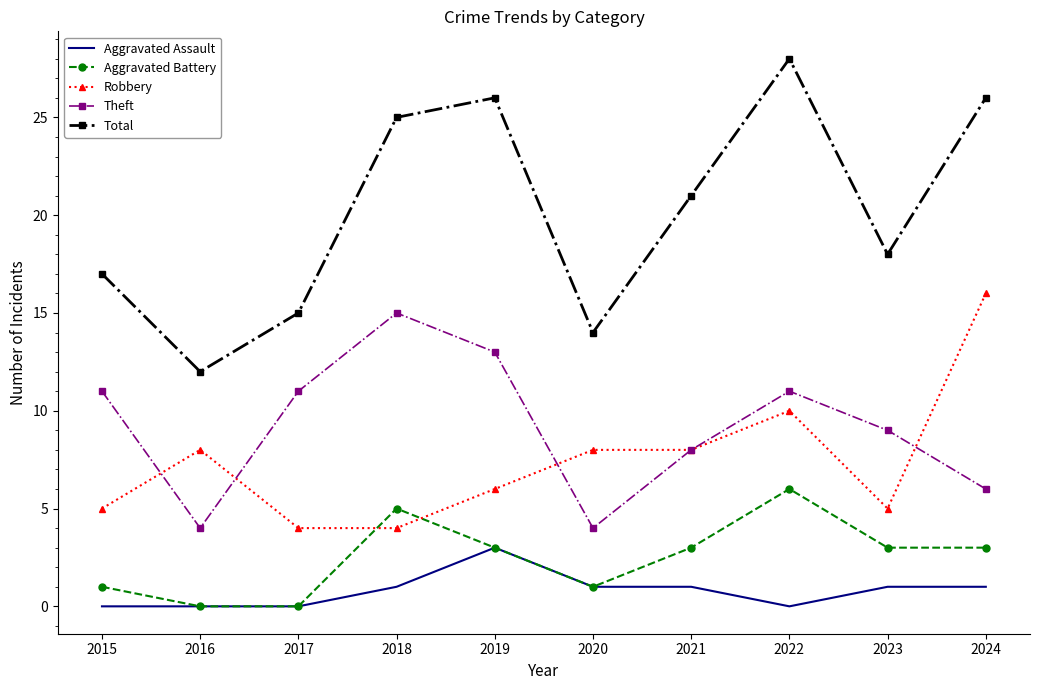

At 2024, list the series in order from largest to smallest.

Total, Robbery, Theft, Aggravated Battery, Aggravated Assault